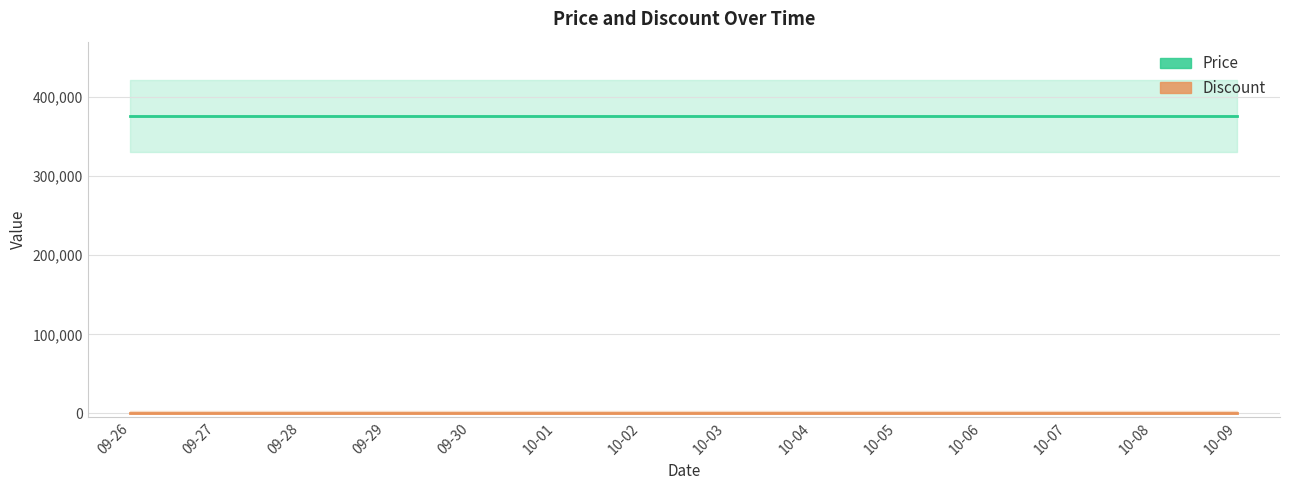

At which category does the chart reach its peak across all series?

2023-09-26